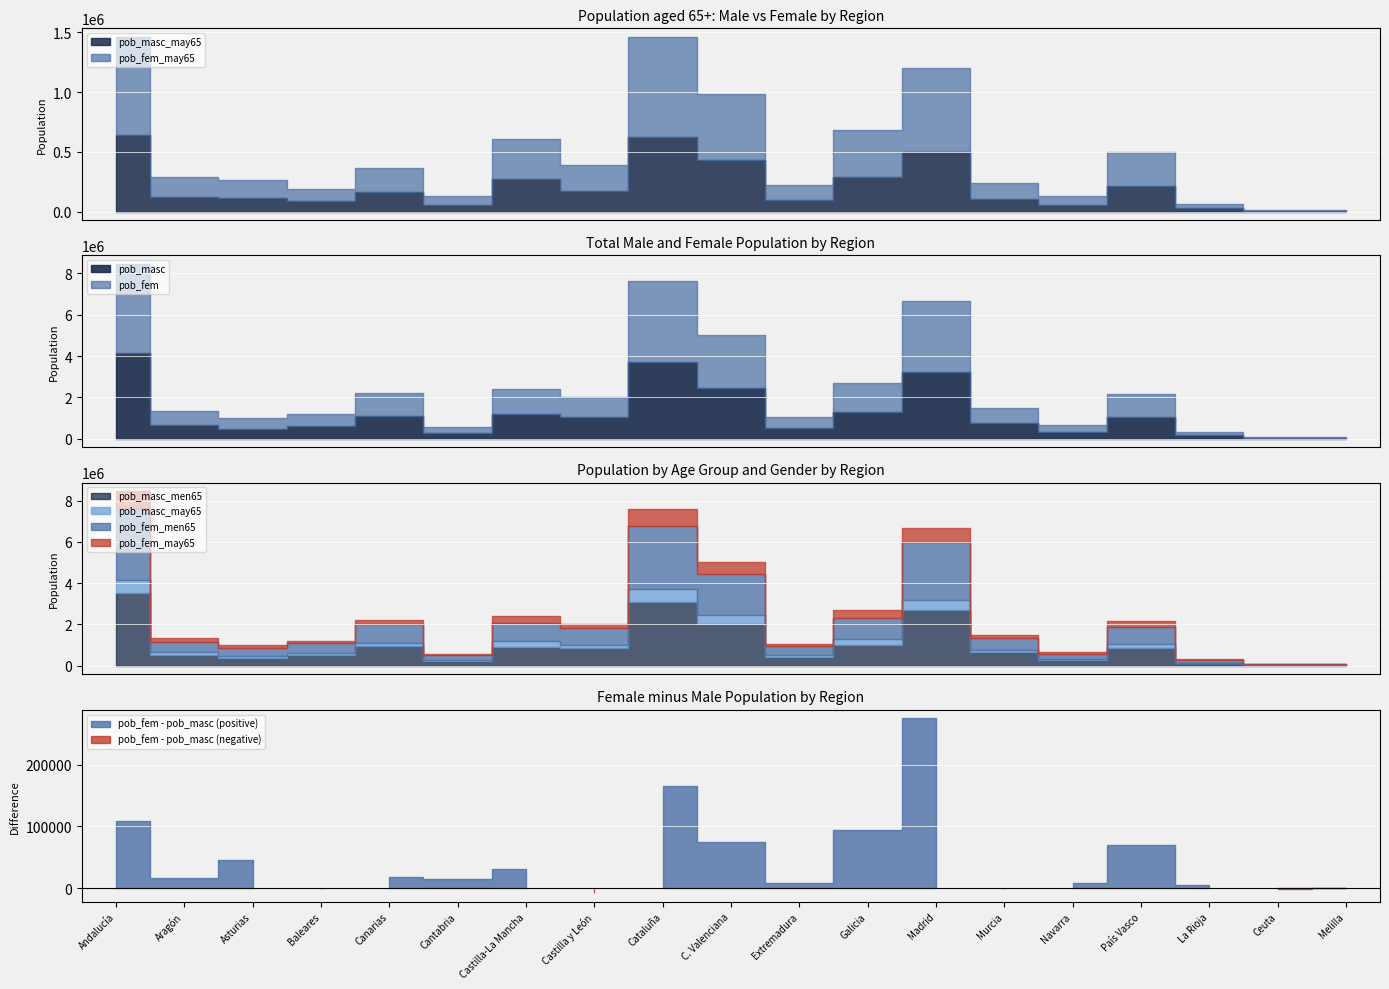

What is the value of the pob_masc_men65 point at the 10th from the left?

2031292